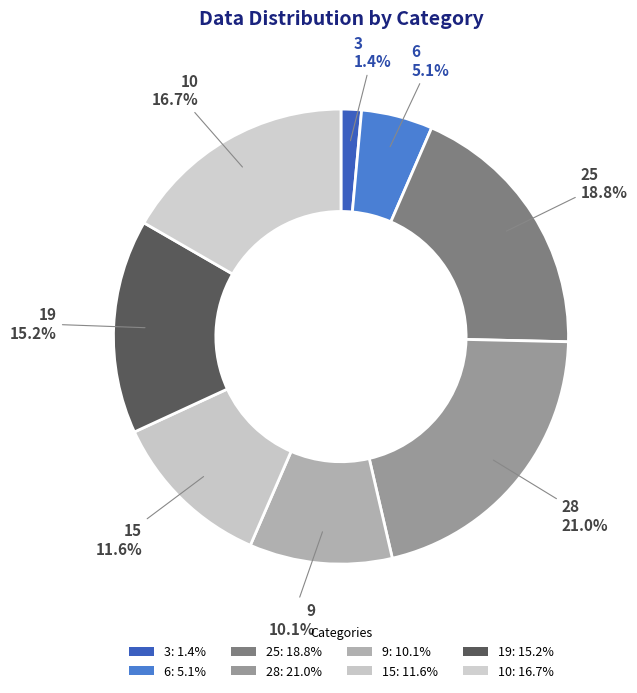

Between 15 and 28, which is larger?

28